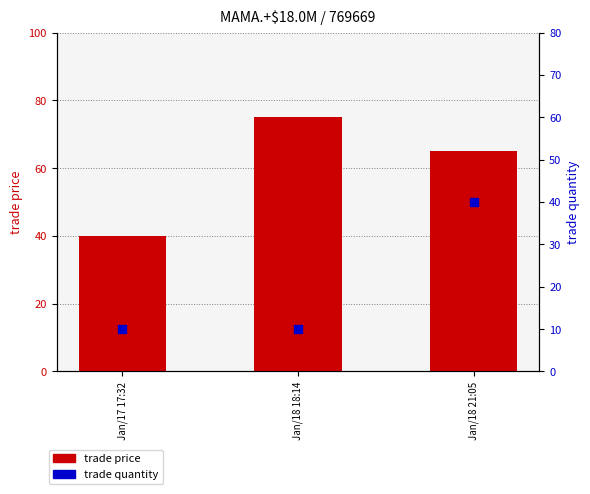

What is the total value across all series at Jan/17 17:32?

50